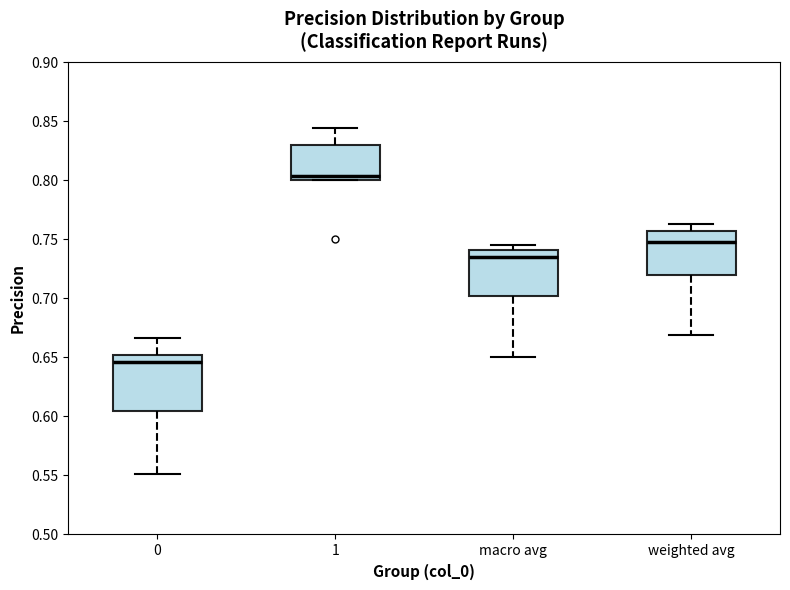

Which box is the tallest, from its lower edge to its upper edge?

0